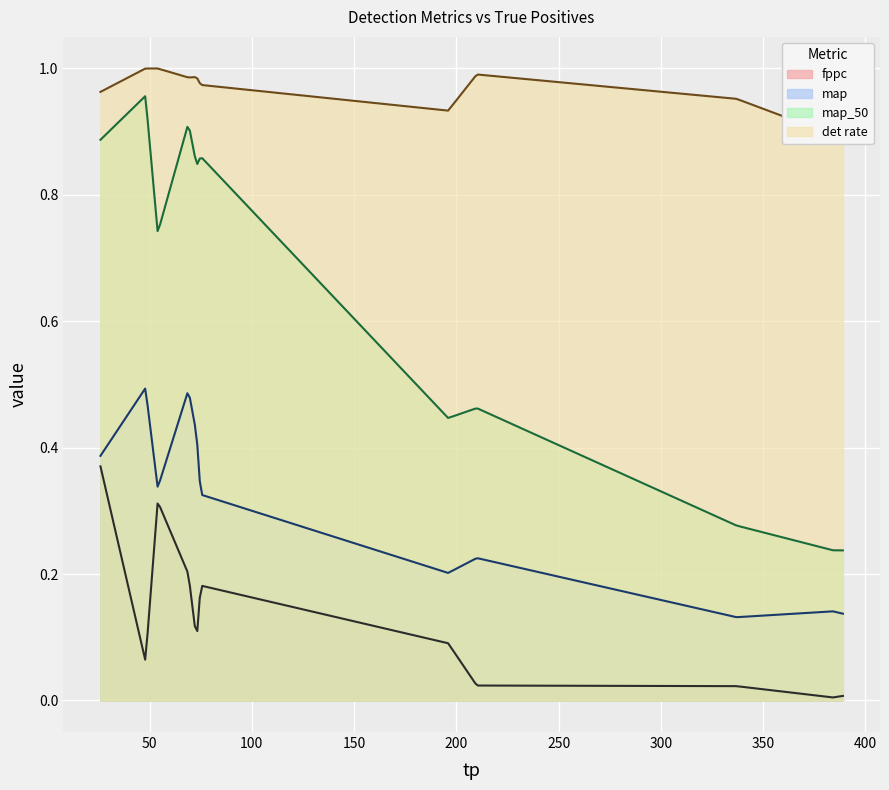

How many interior local valleys does the map_50 series have?

3